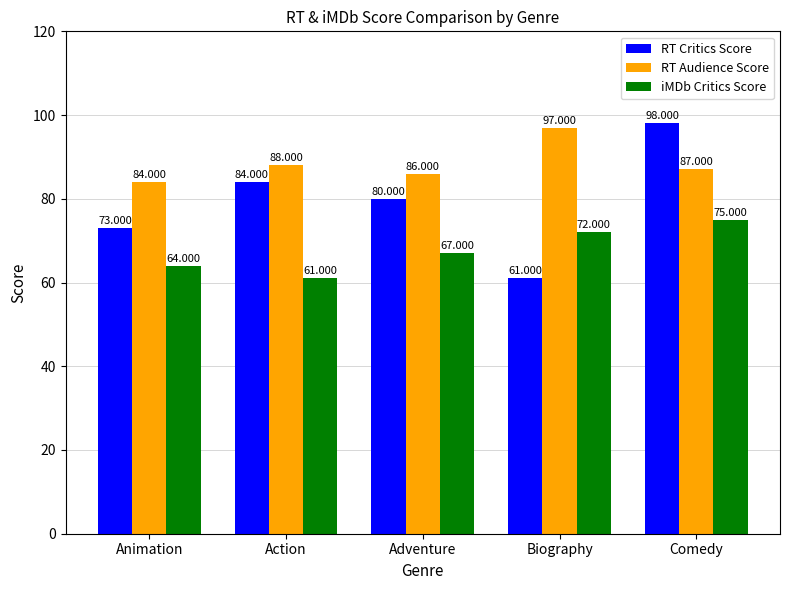

The iMDb Critics Score series shows 67 at Adventure. True or false?

True